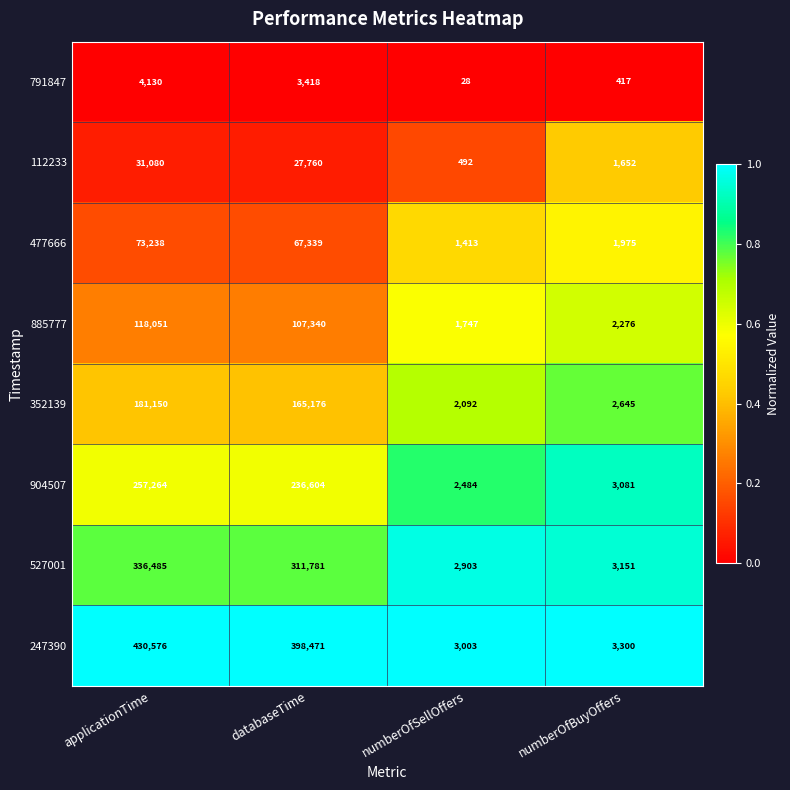

What is the total value across all series at numberOfBuyOffers?

18497